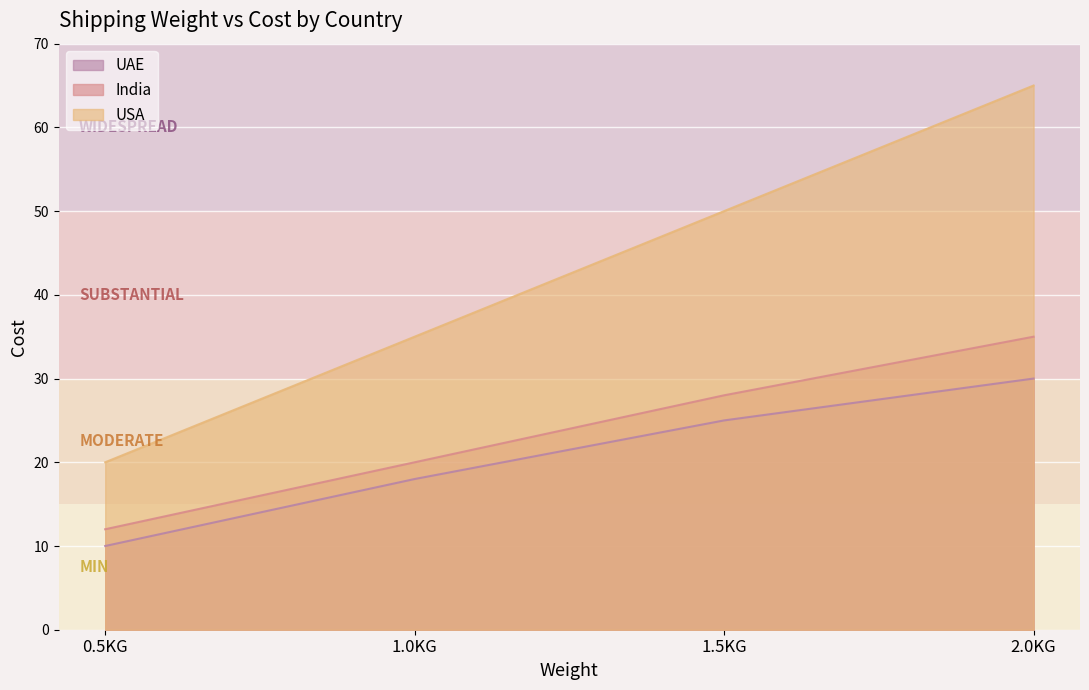

What is the sum of the USA values at 0.5KG and 1.0KG?

55